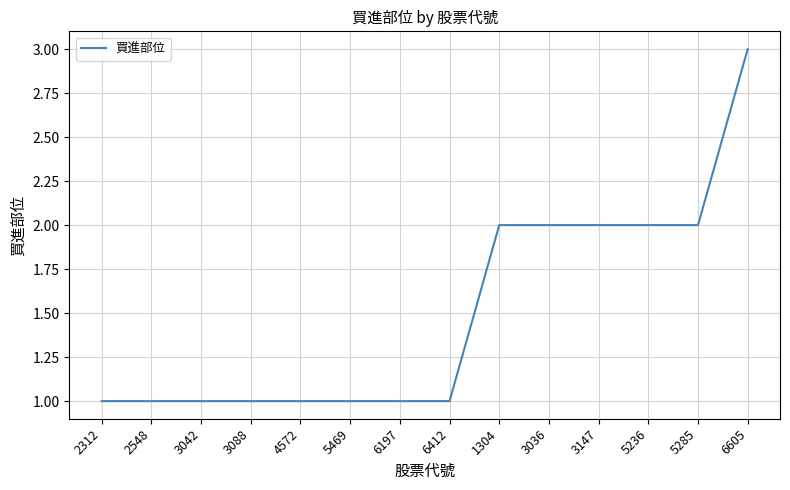

What is the difference between the second highest and second lowest values?

1